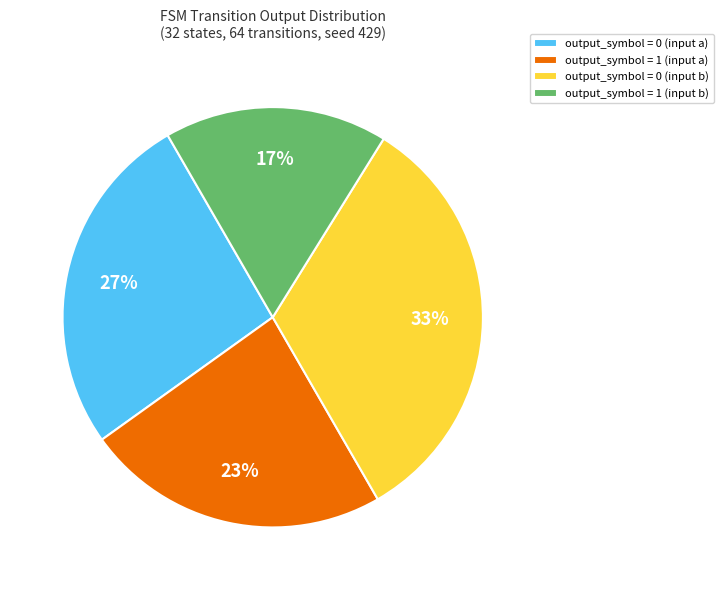

How many slices are in this pie chart?

4